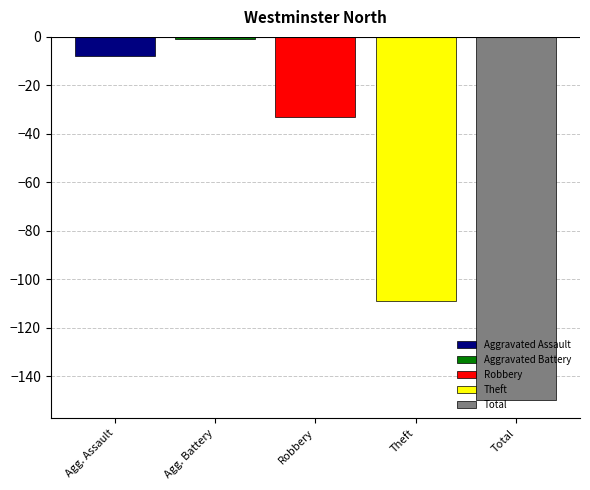

Which series has the largest range (max minus min)?

Aggravated Assault